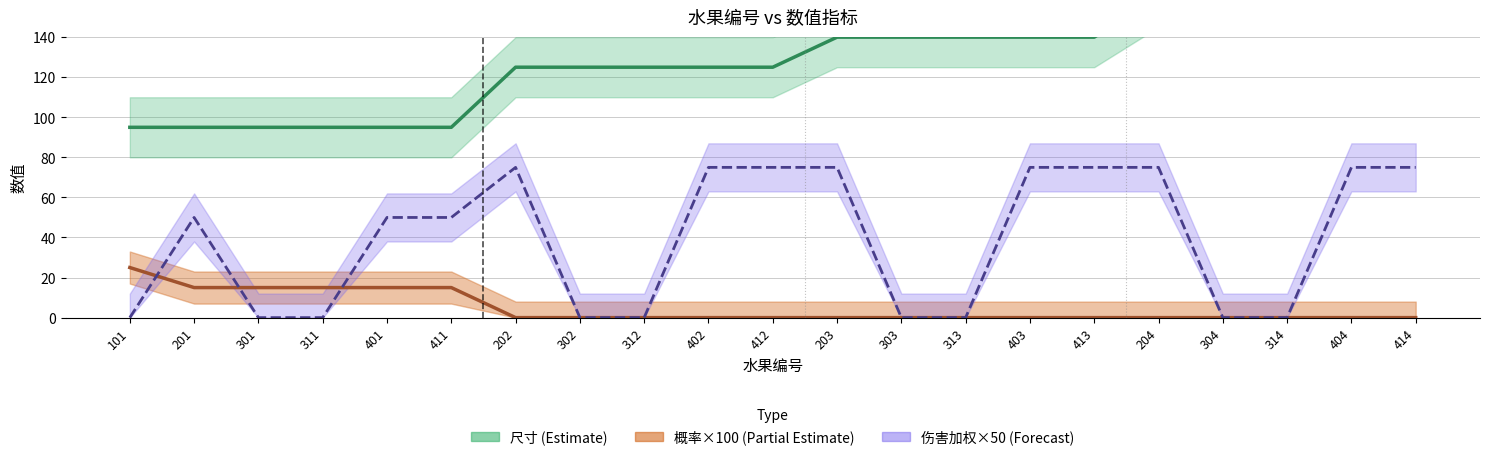

How many series are shown in this chart?

3